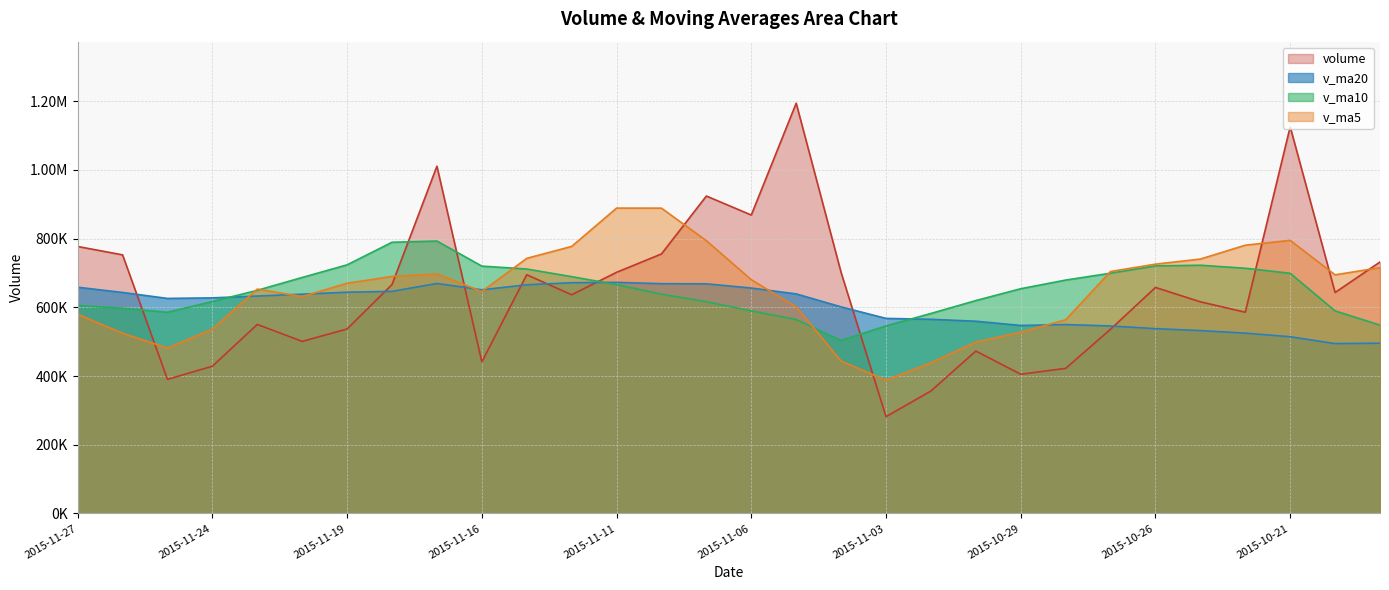

Between 2015-11-24 and 2015-10-21, which series saw the biggest shift?

volume